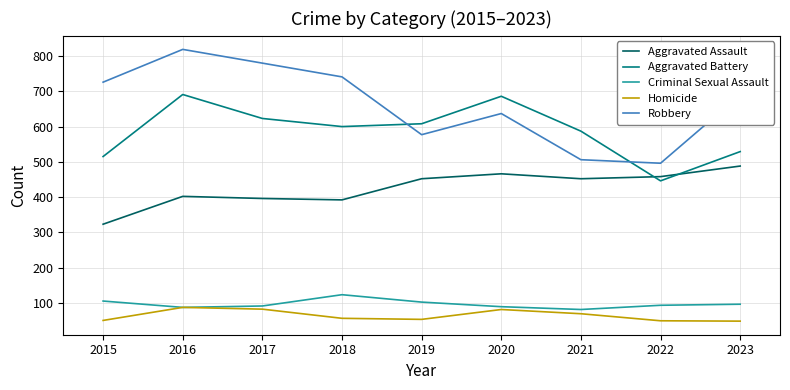

What is the difference between the maximum and minimum values in the Aggravated Assault series?

165